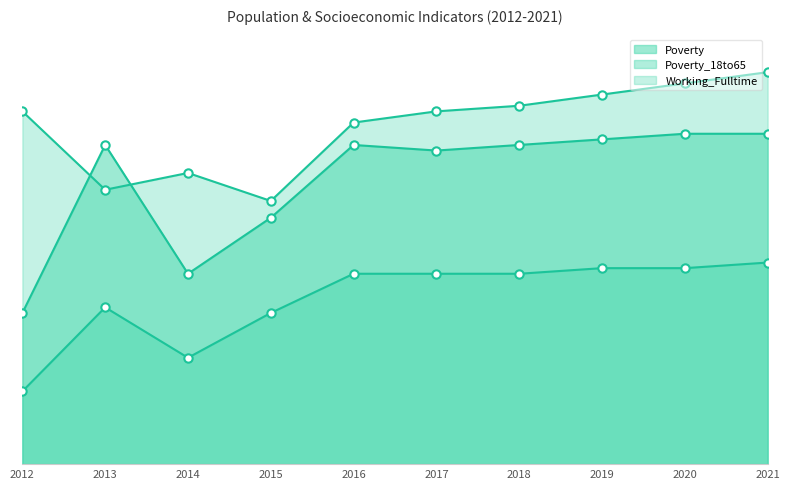

How many data points does each series have?

10